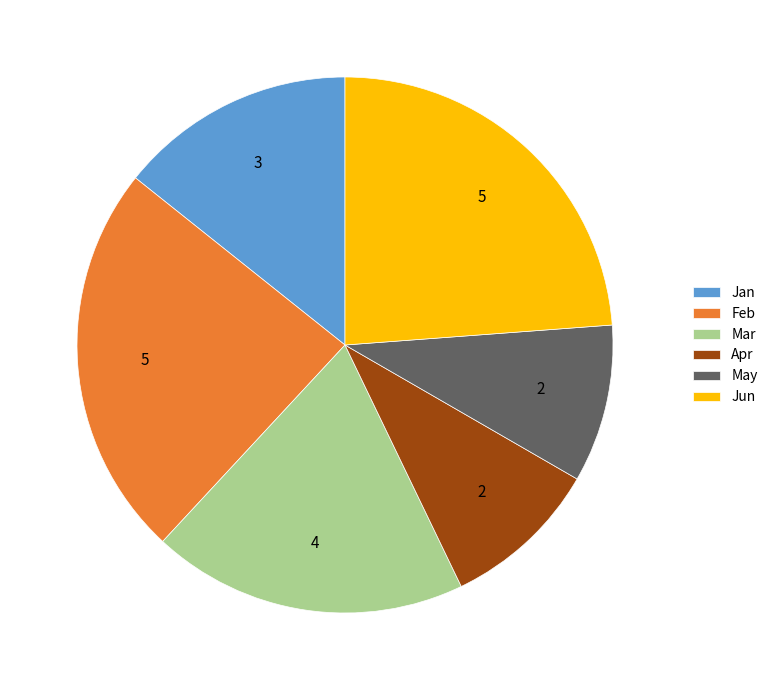

Does any single category account for the majority?

No